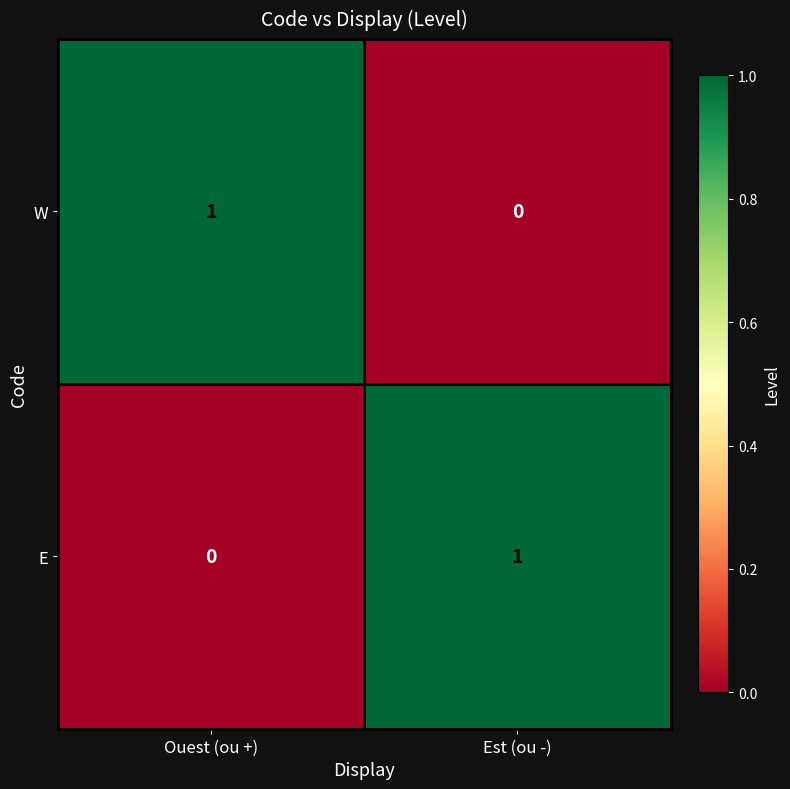

List the labels in order of W value, smallest first.

Est (ou -), Ouest (ou +)